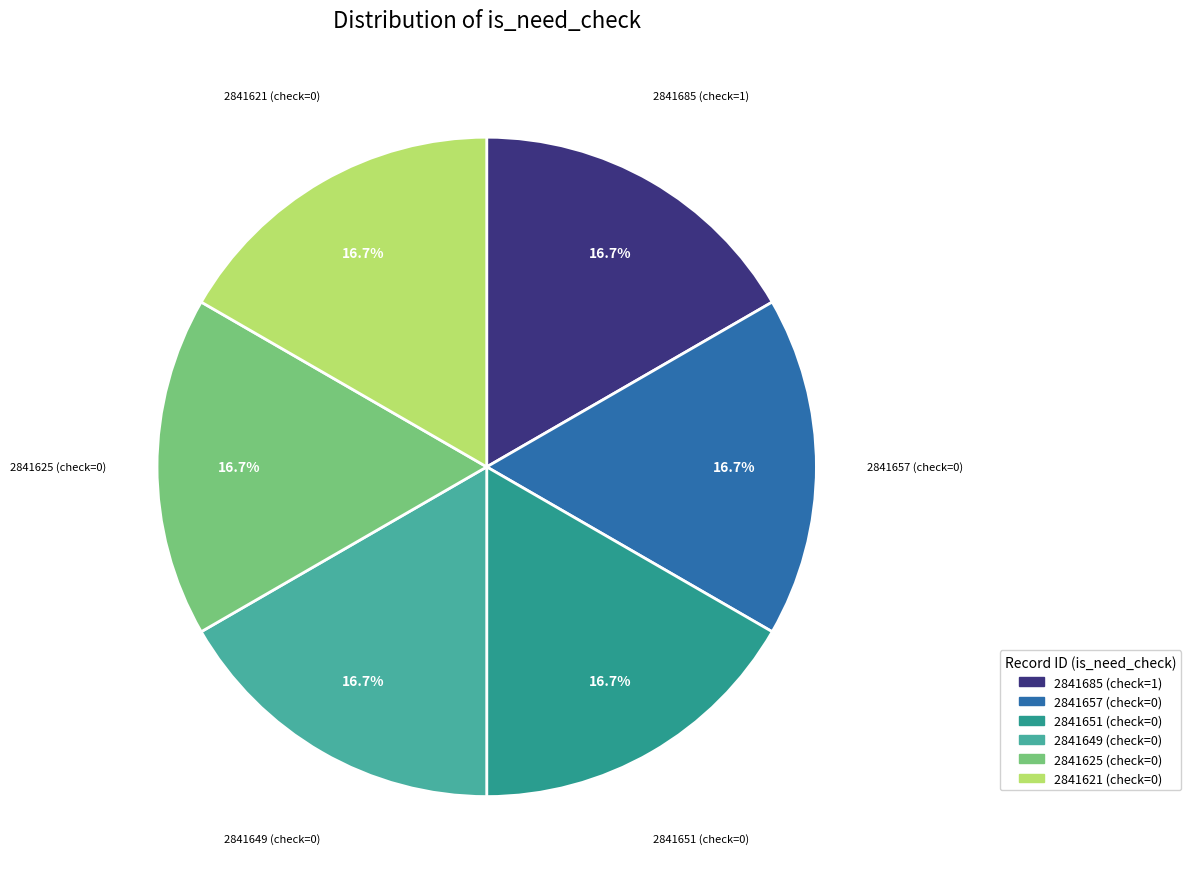

The 2841625 slice represents 1% of the pie. True or false?

False